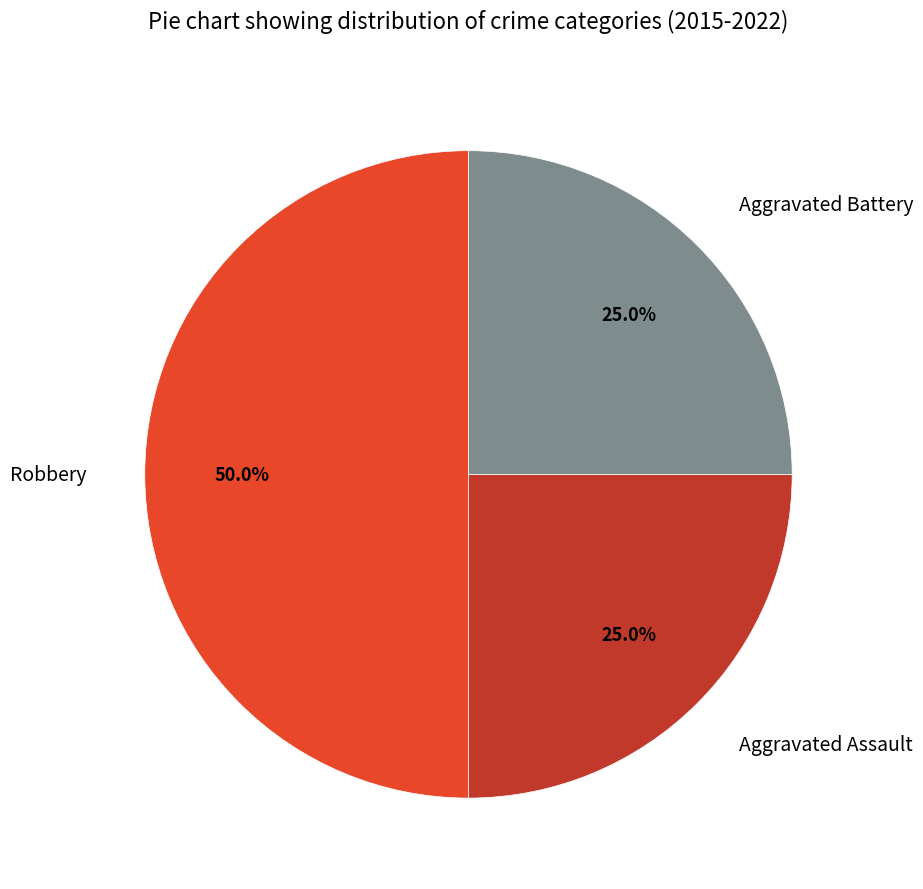

Does any single category account for the majority?

No